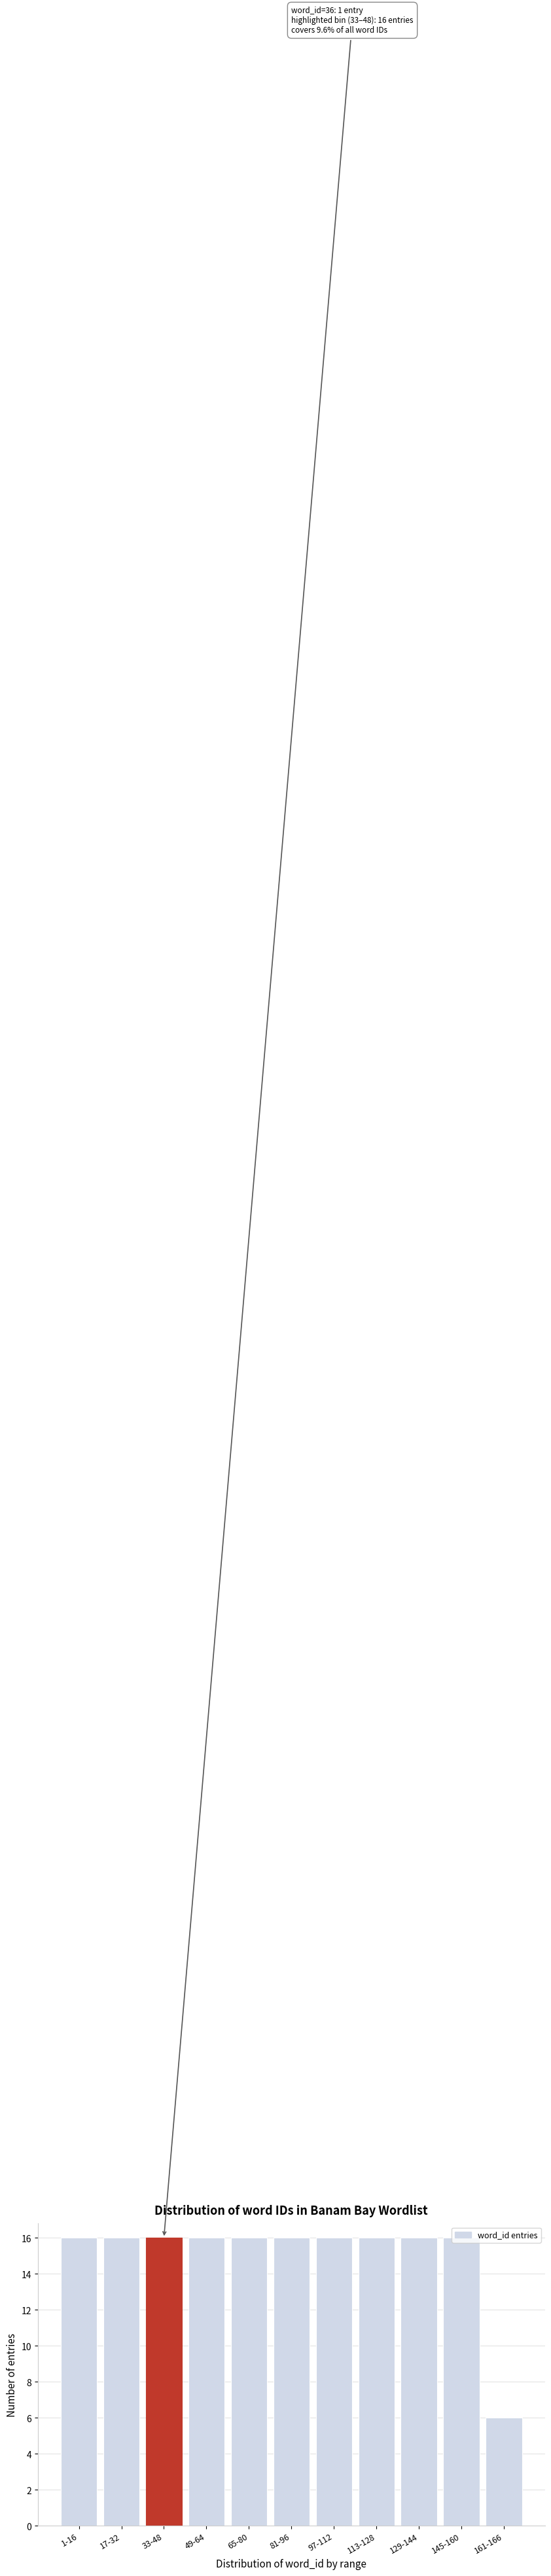

What is the sum of the values at 129-144 and 1-16?

32